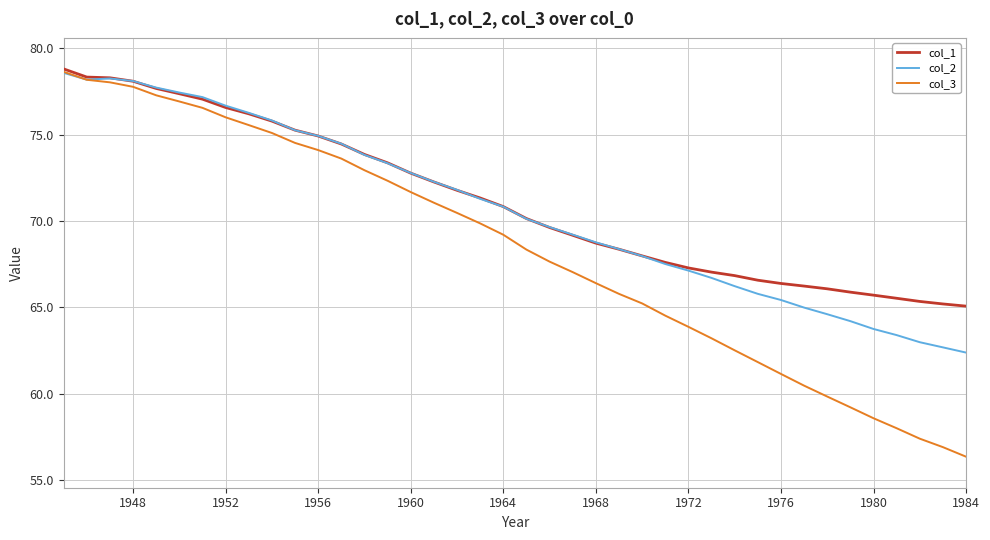

After their last crossing, which series has the higher values: col_2 or col_3?

col_2